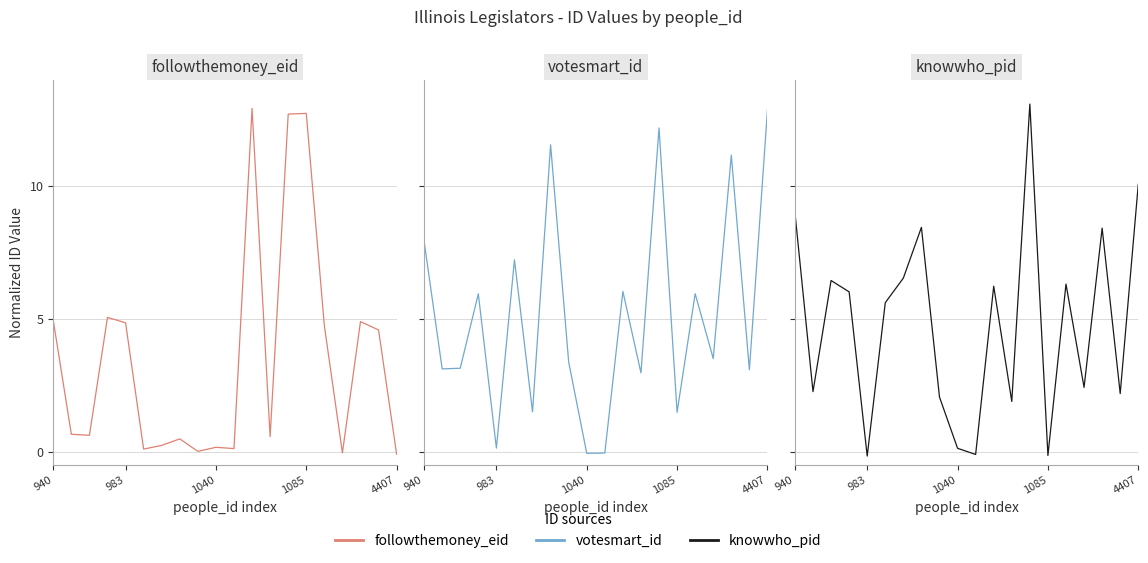

Which series has the largest total across all categories?

votesmart_id